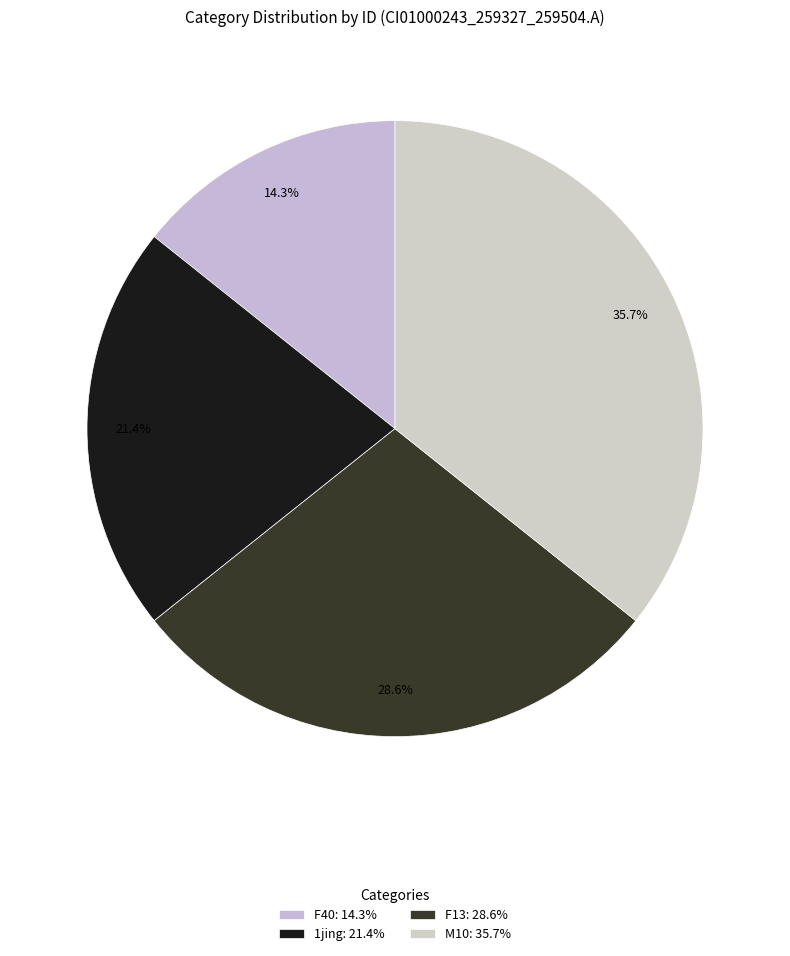

Rank the categories by value from highest to lowest.

M10: 35.7%, F13: 28.6%, 1jing: 21.4%, F40: 14.3%